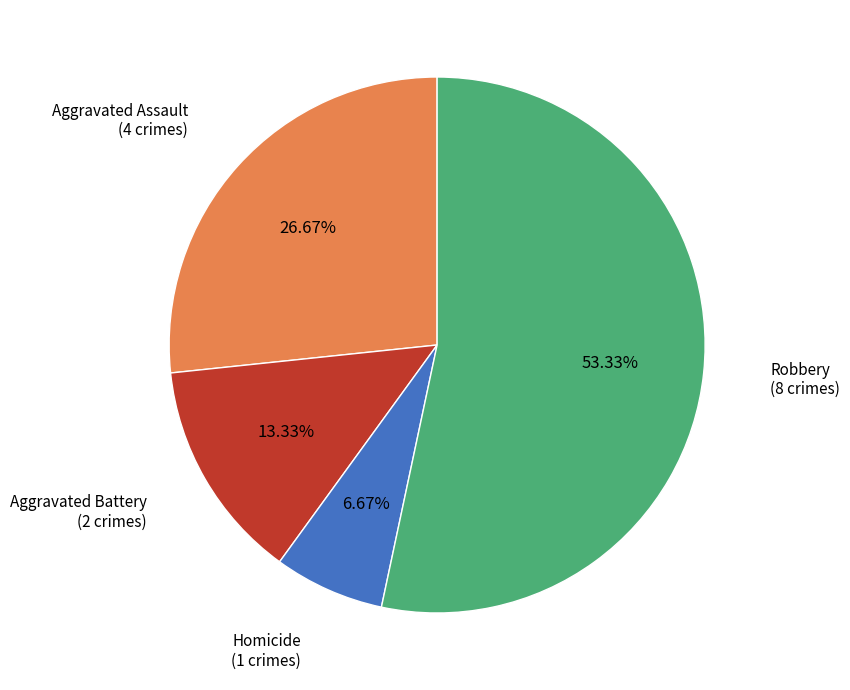

Is there any slice that represents more than half of the pie?

Yes